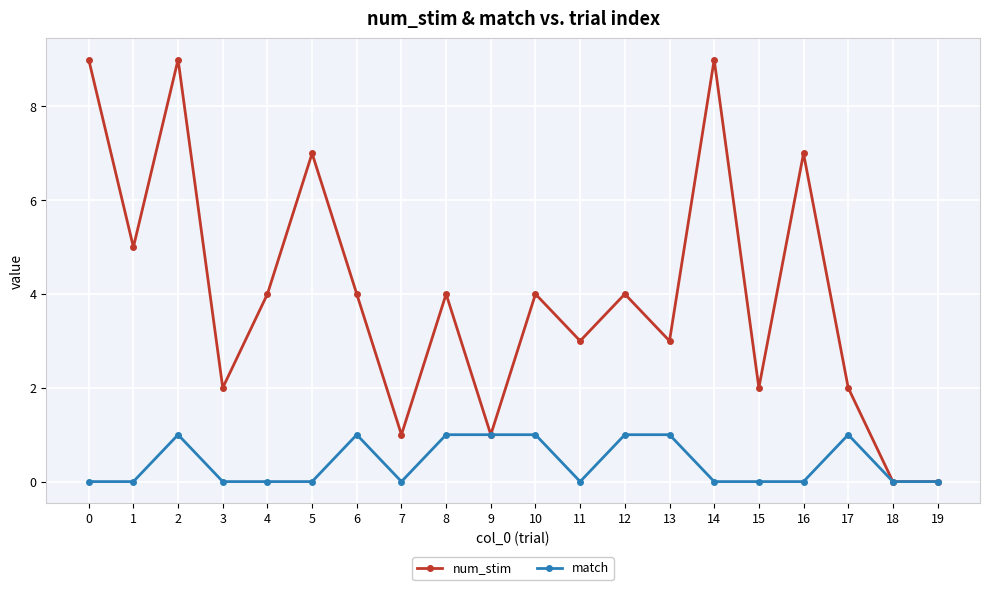

The value of num_stim at 19 is 4. True or false?

False